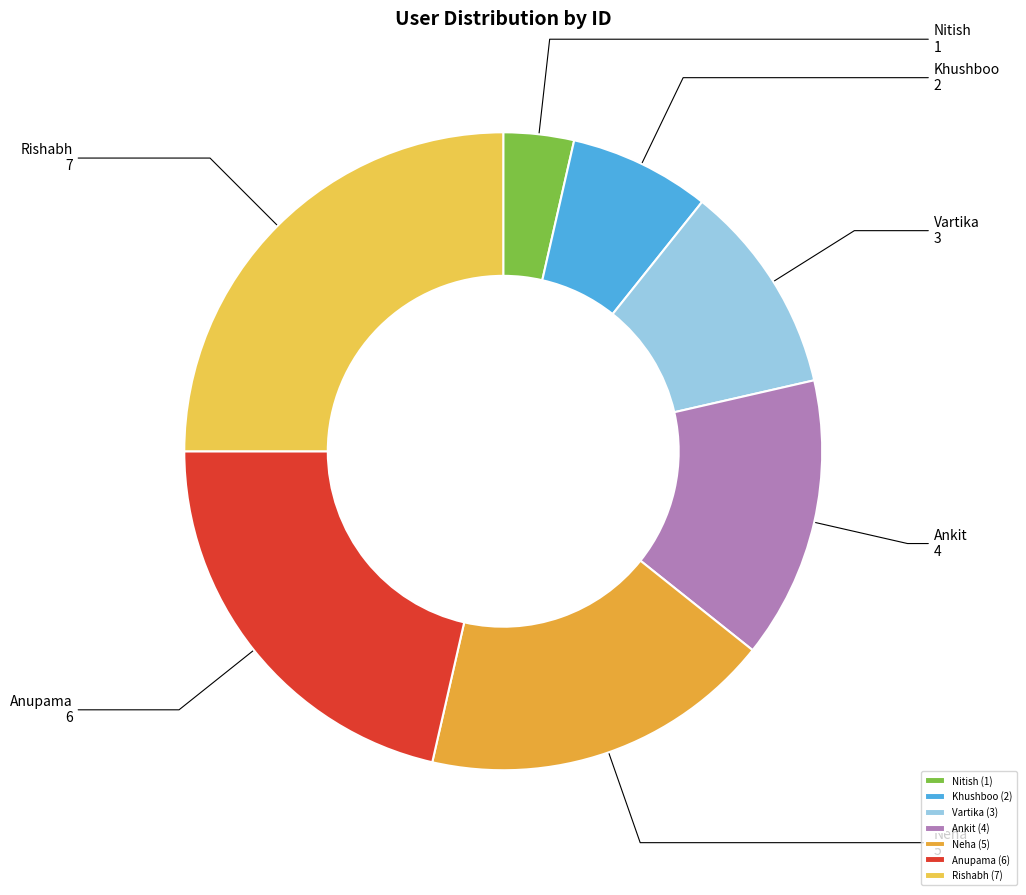

True or false: Vartika accounts for 11% of the total.

True